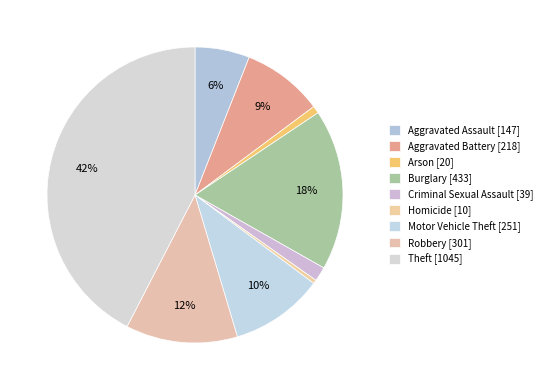

How many slices are in this pie chart?

9